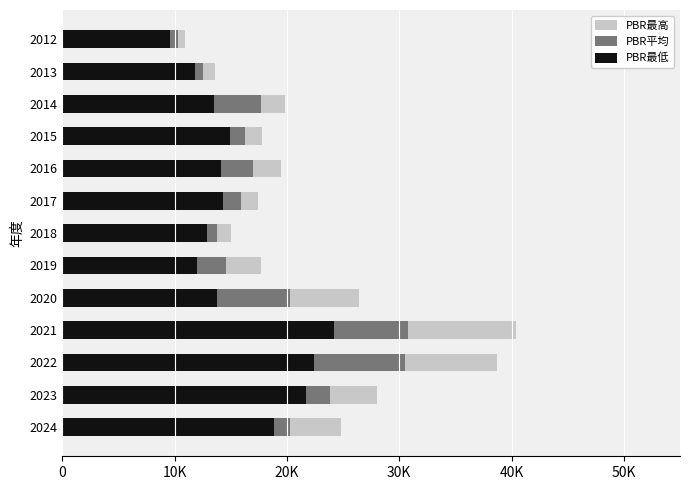

What is the difference between the maximum and minimum values in the PBR最低 series?

14600.0